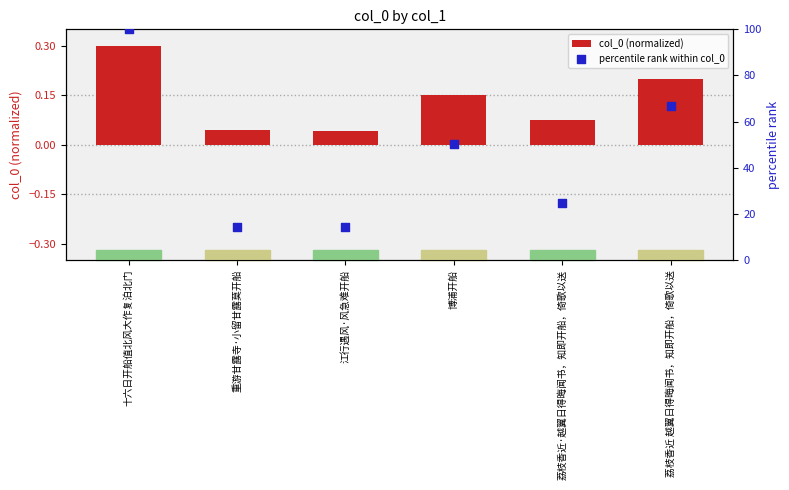

Which series contains the highest Y value?

percentile rank within col_0